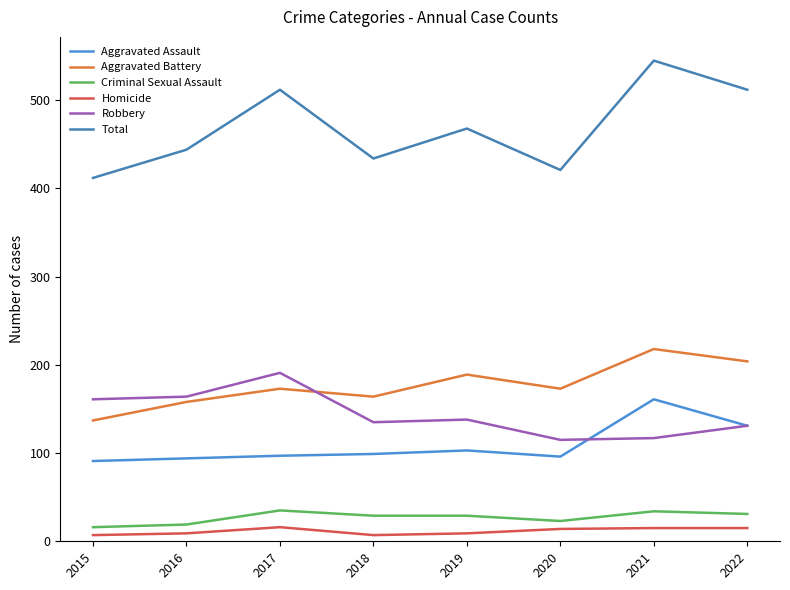

What is the difference between the Aggravated Assault values at 2022 and 2017?

34